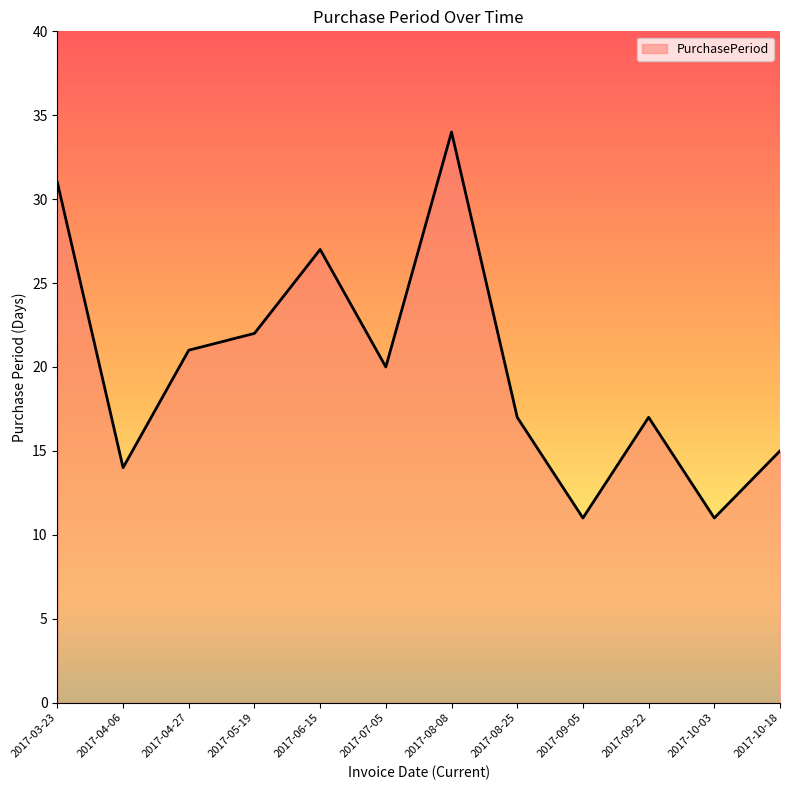

Where is the first local maximum?

2017-06-15